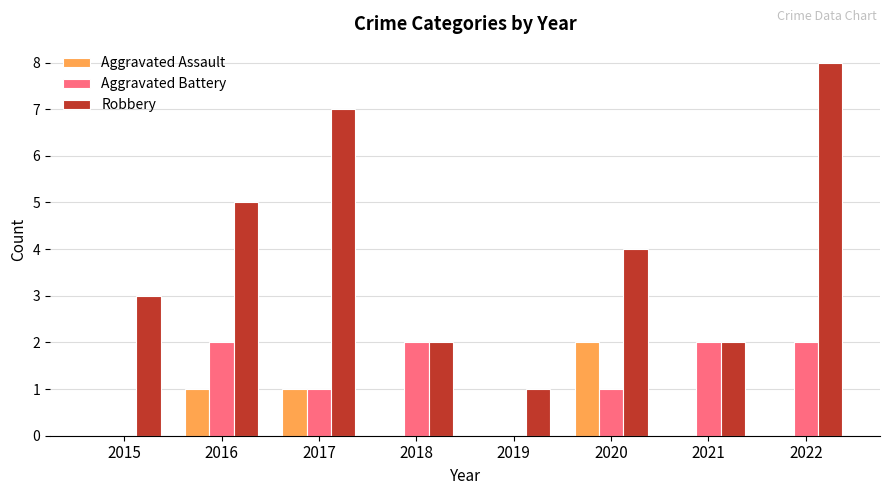

The Robbery series shows 6 at 2020. True or false?

False